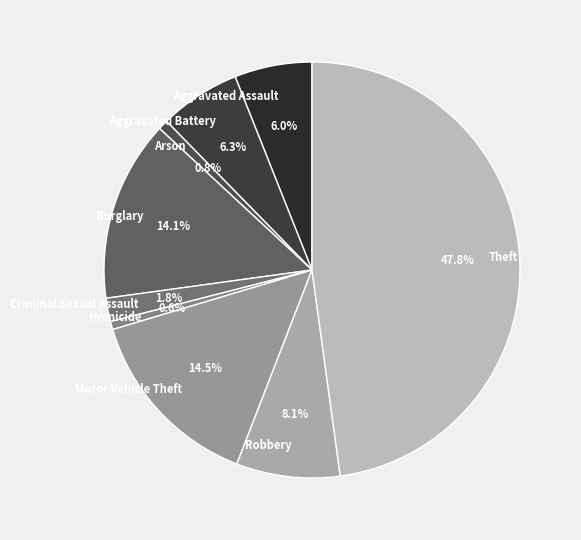

What portion of the pie excludes Robbery?

91.9%